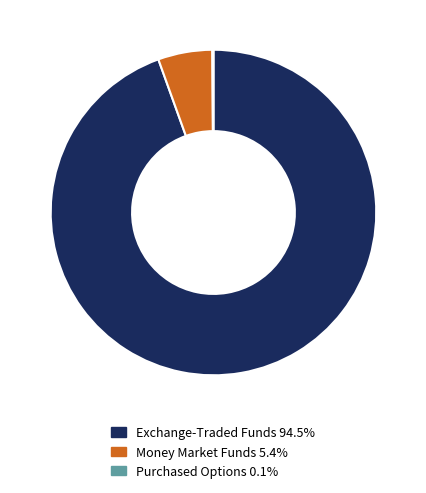

Combined, do Money Market Funds 5.4% and Exchange-Traded Funds 94.5% account for over 50%?

Yes